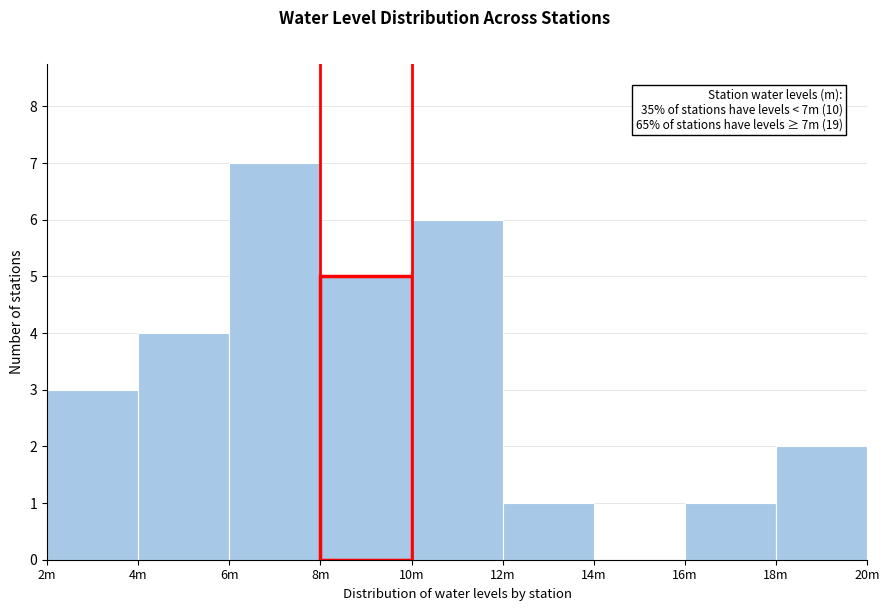

Reading left to right, extract all data points from this chart.

2m=3	4m=4	6m=7	8m=5	10m=6	12m=1	14m=0	16m=1	18m=2